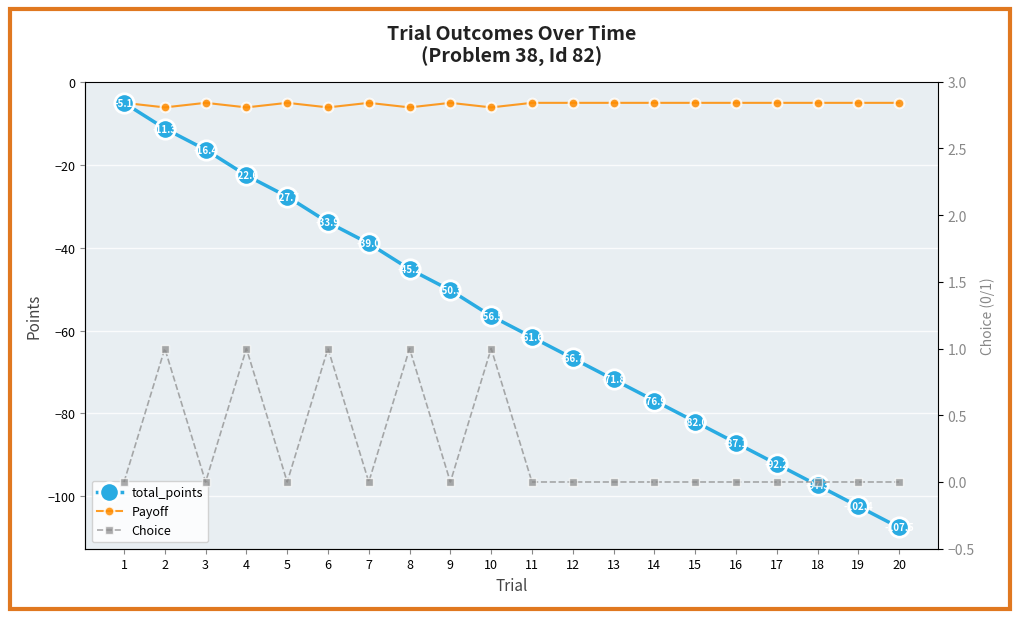

True or false: Payoff and total_points intersect in this chart.

False